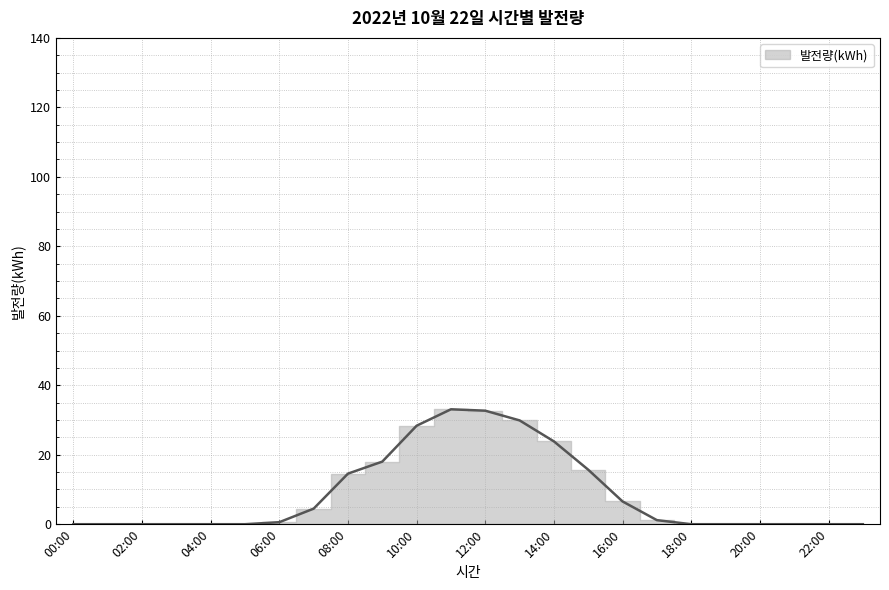

What is the label of the 21st point from the left?

20:00